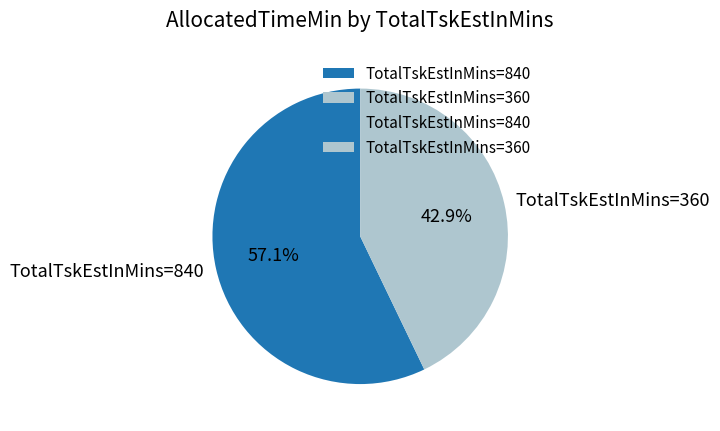

Is there any slice that represents more than half of the pie?

Yes